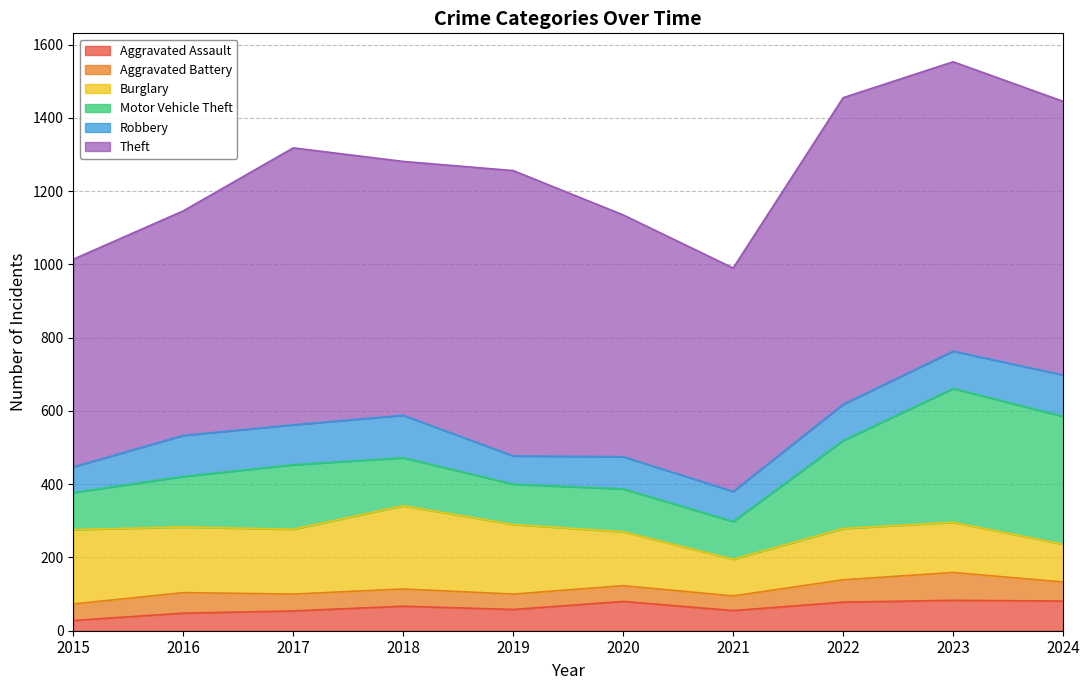

Which series has the largest total across all categories?

Theft